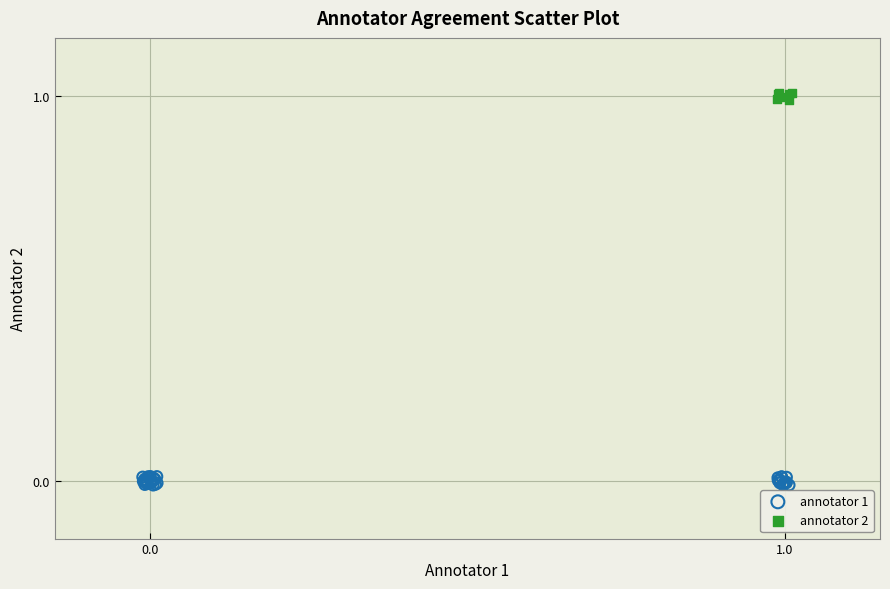

Which series has the largest Y range (max minus min)?

annotator 1